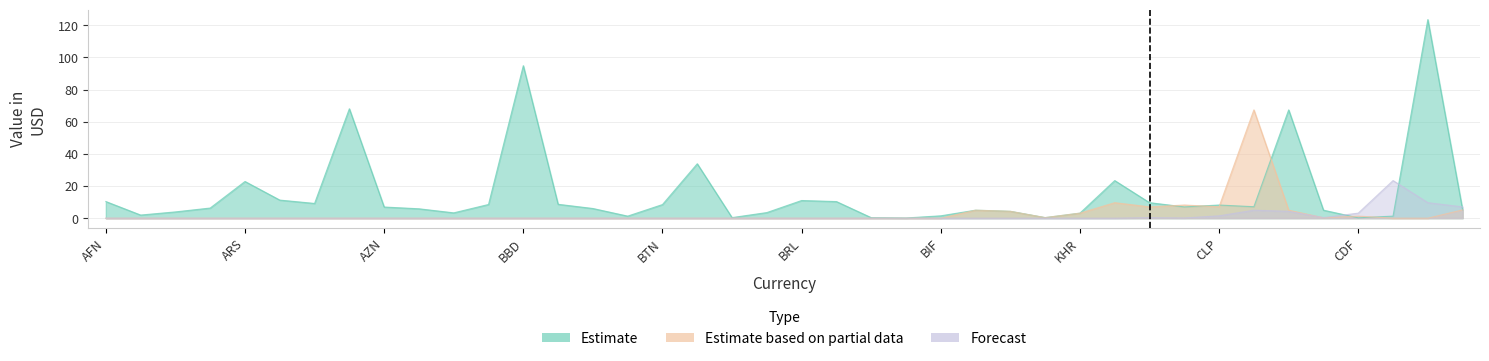

How many interior local peaks does the Forecast series have?

3